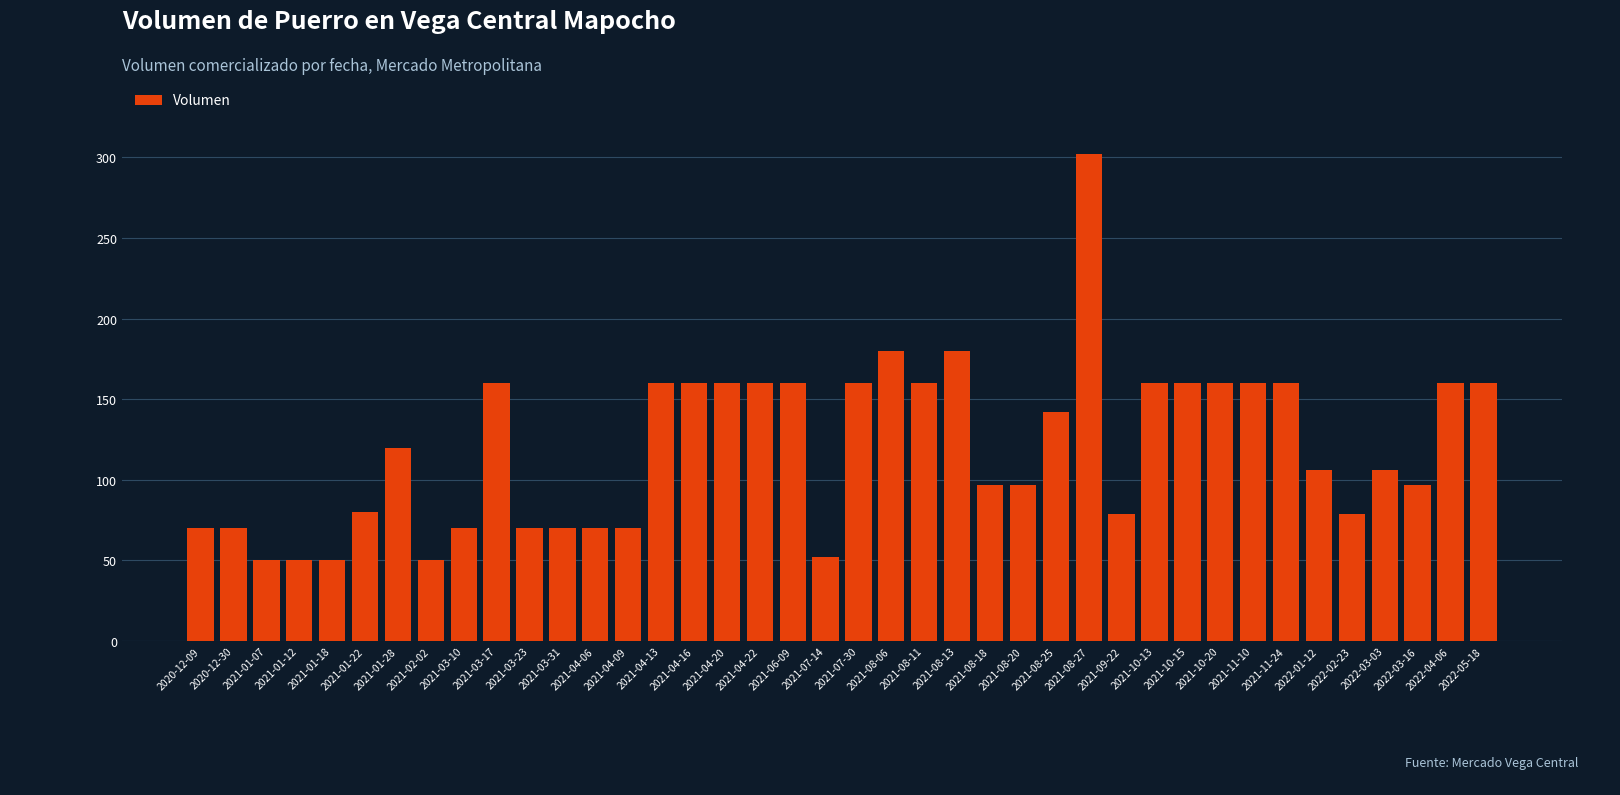

What is the average value?

120